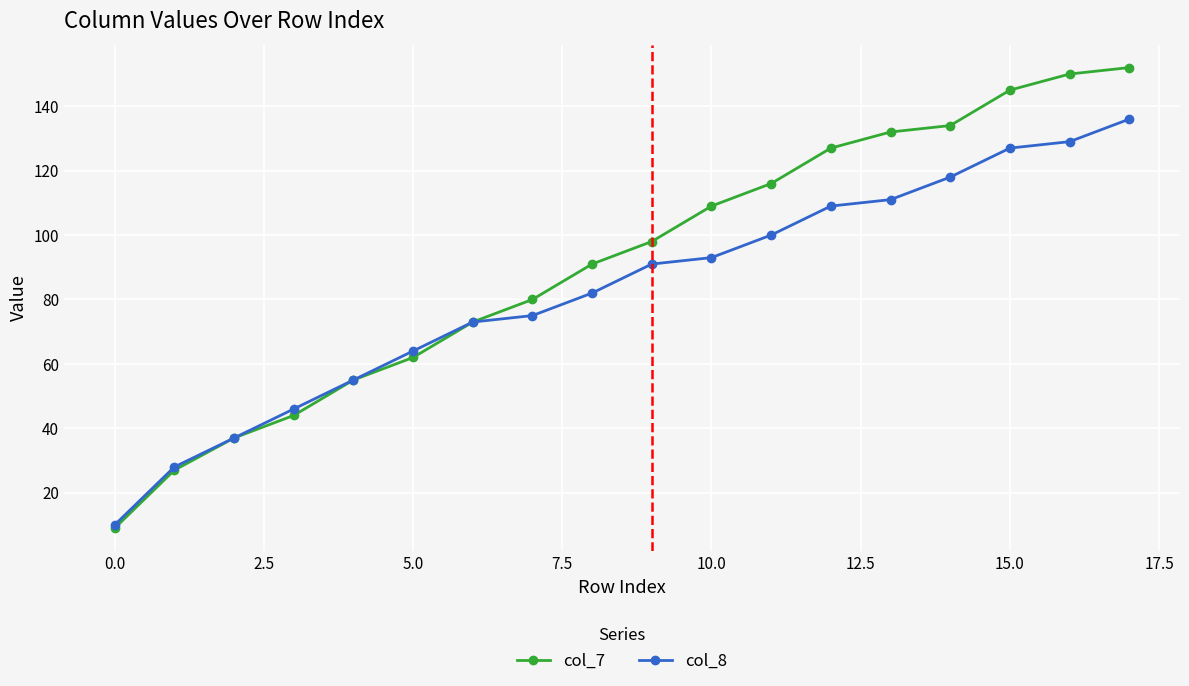

Which series has the largest range (max minus min)?

col_7